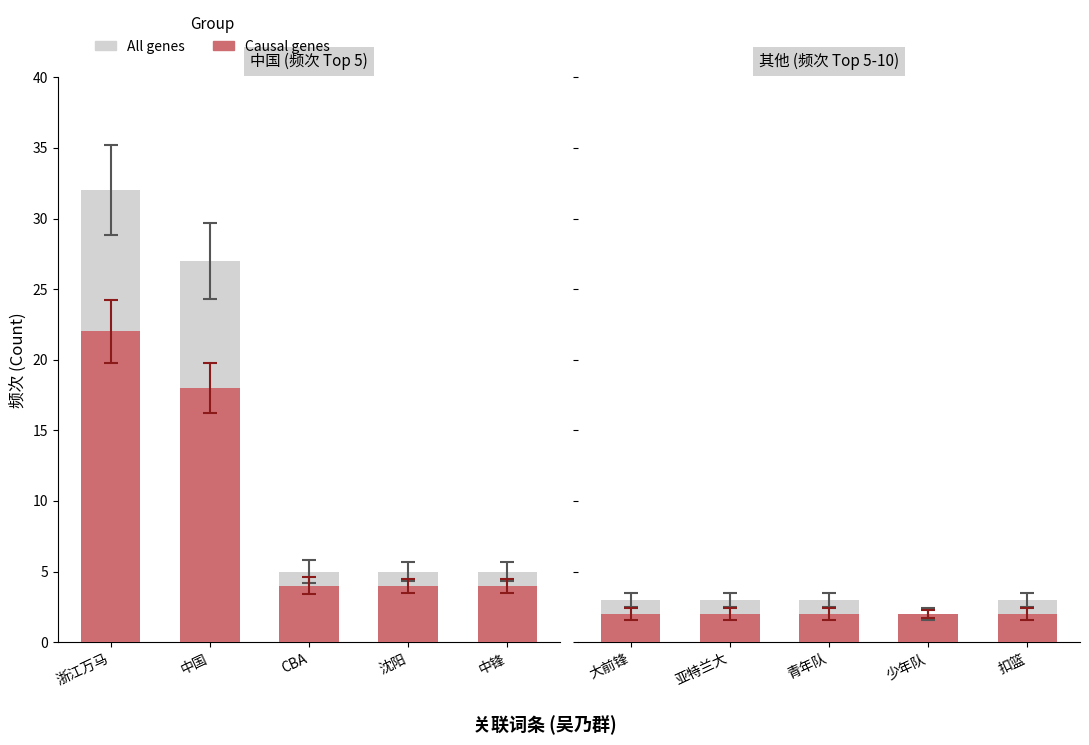

What is the label of the 3rd bar from the left?

青年队